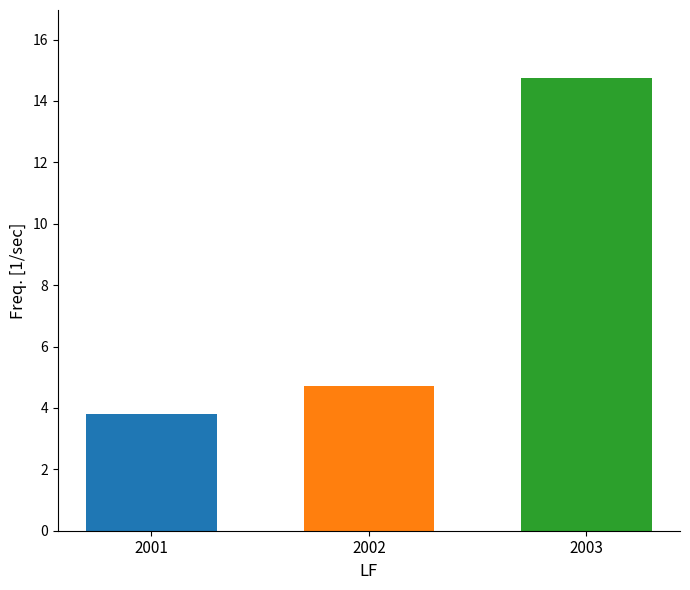

Between 2001 and 2003, which is larger?

2003